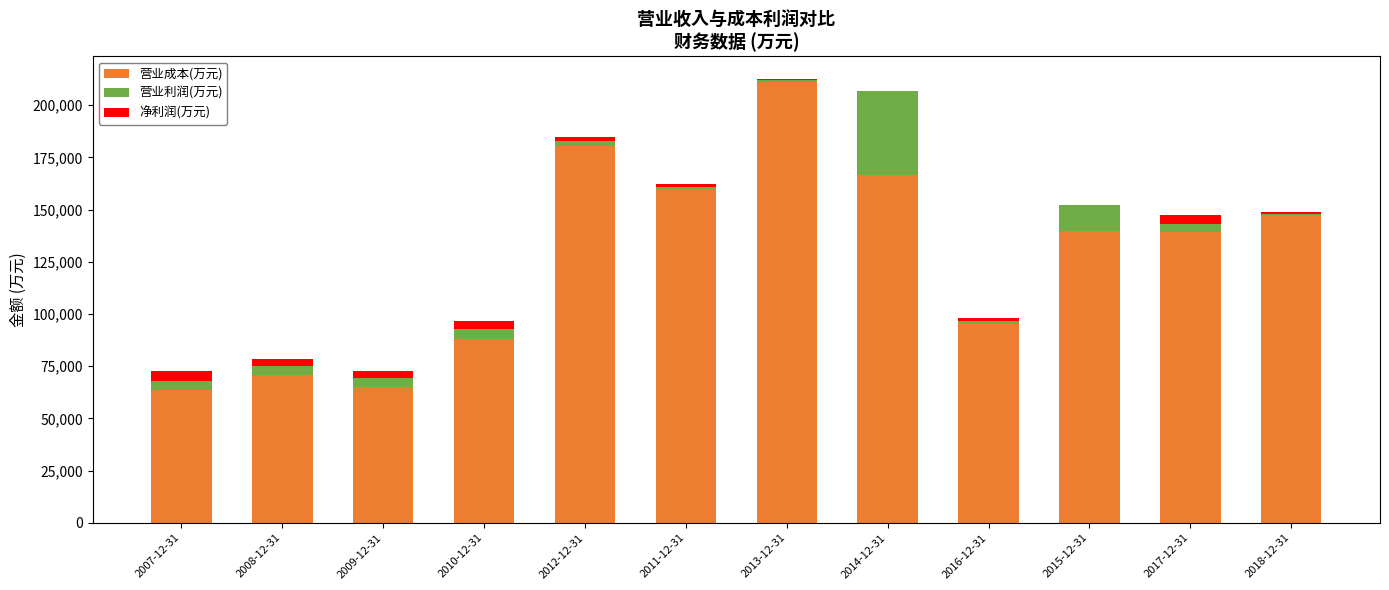

What is the spread (max minus min) of values at 2009-12-31?

61973